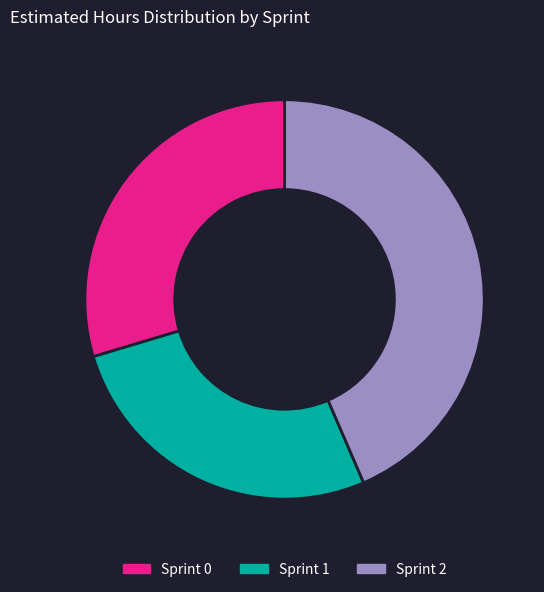

Which category has the biggest portion of the pie?

Sprint 2